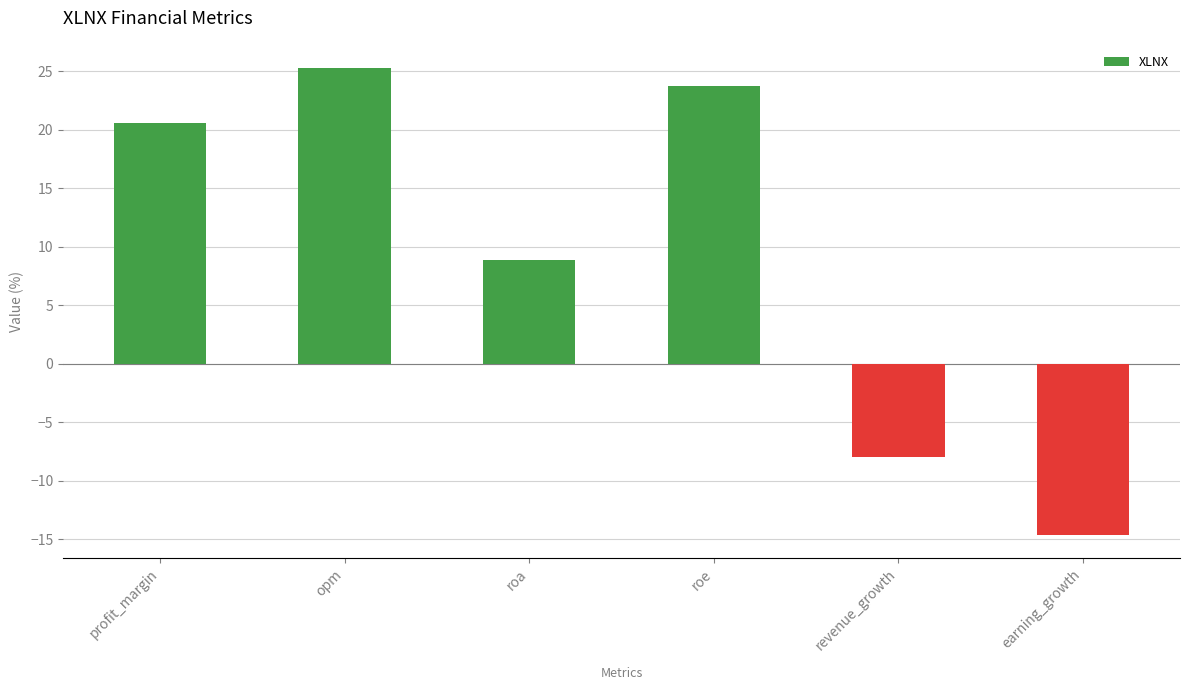

What is the minimum value shown in the chart?

-14.6